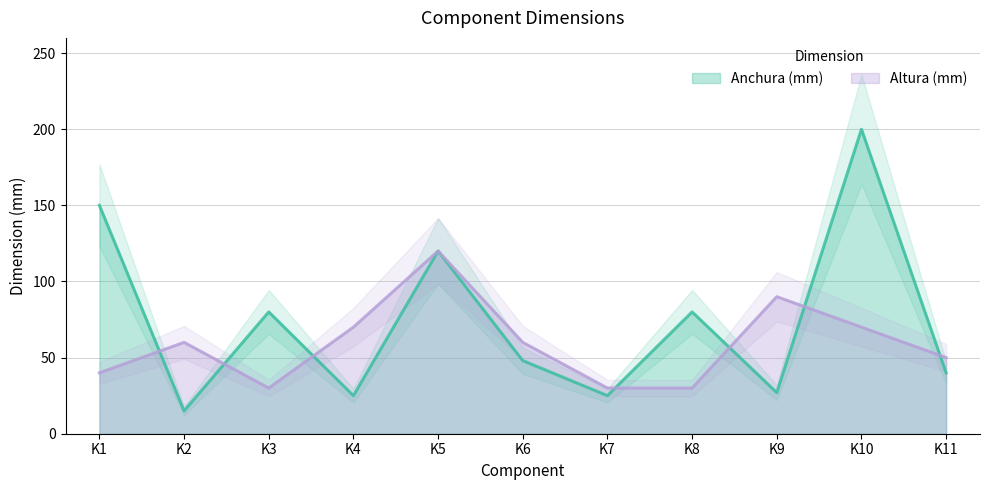

List the labels in order of Anchura (mm) value, smallest first.

K2, K4, K7, K9, K11, K6, K3, K8, K5, K1, K10